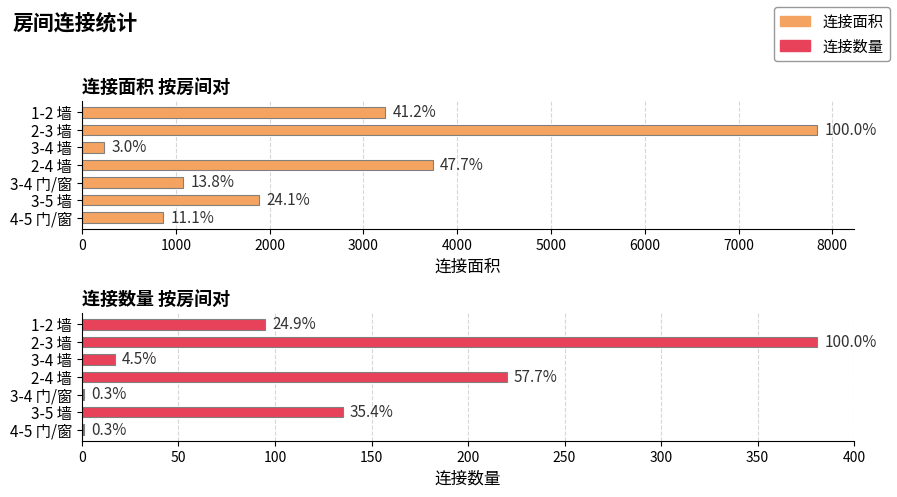

How many bars are there in total?

14